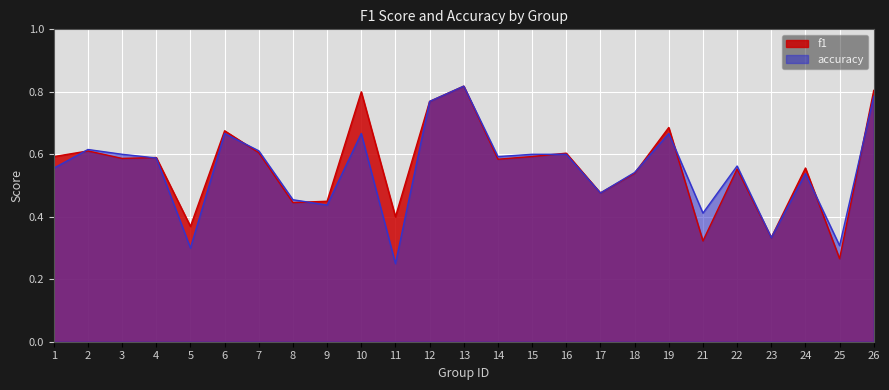

Reading left to right, transcribe all the data shown in this chart.

f1: 1=0.6	2=0.6	3=0.6	4=0.6	5=0.4	6=0.7	7=0.6	8=0.4	9=0.4	10=0.8	11=0.4	12=0.8	13=0.8	14=0.6	15=0.6	16=0.6	17=0.5	18=0.5	19=0.7	21=0.3	22=0.6	23=0.3	24=0.6	25=0.3	26=0.8
accuracy: 1=0.6	2=0.6	3=0.6	4=0.6	5=0.3	6=0.7	7=0.6	8=0.5	9=0.4	10=0.7	11=0.2	12=0.8	13=0.8	14=0.6	15=0.6	16=0.6	17=0.5	18=0.5	19=0.7	21=0.4	22=0.6	23=0.3	24=0.5	25=0.3	26=0.8